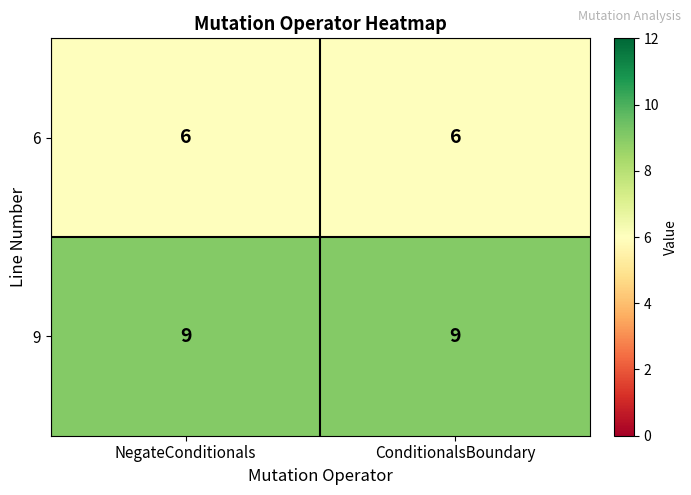

Reading left to right, list all the values displayed in this chart.

6: 6	6
9: 9	9